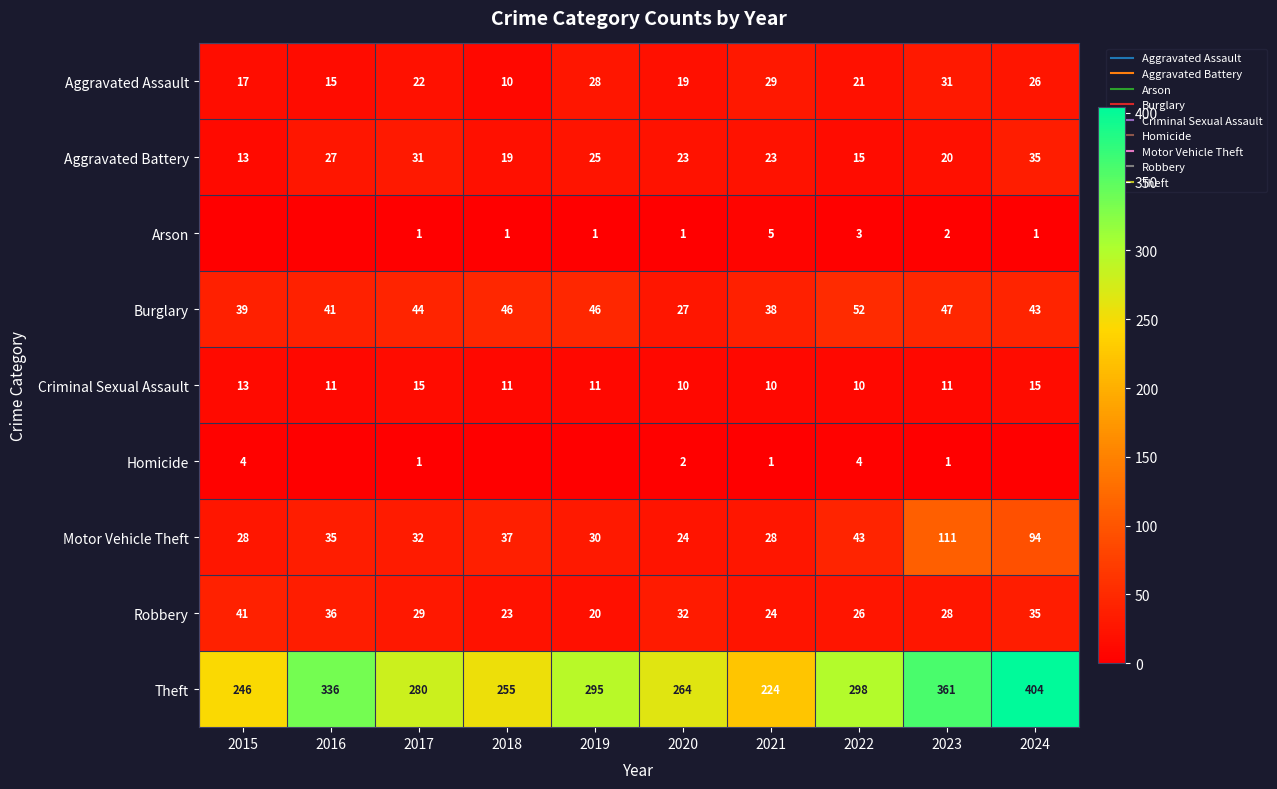

Which series has the widest spread of values?

Theft